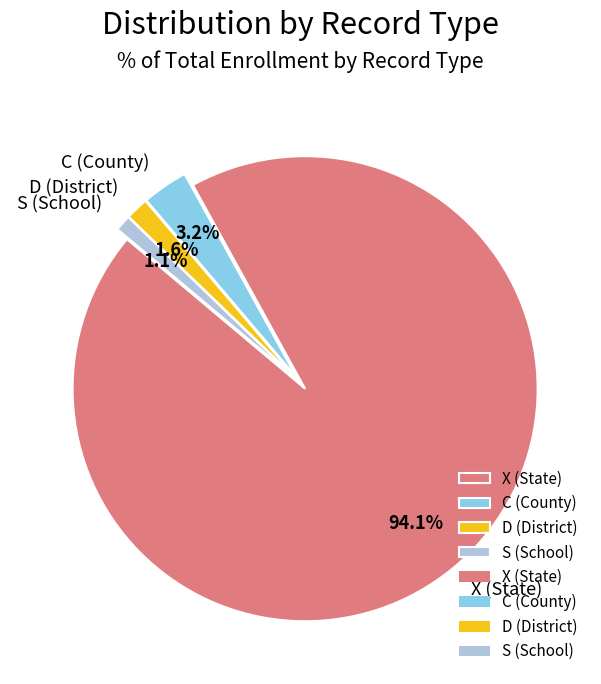

Approximately how many times larger is the value at C (County) compared to S (School)?

2.9